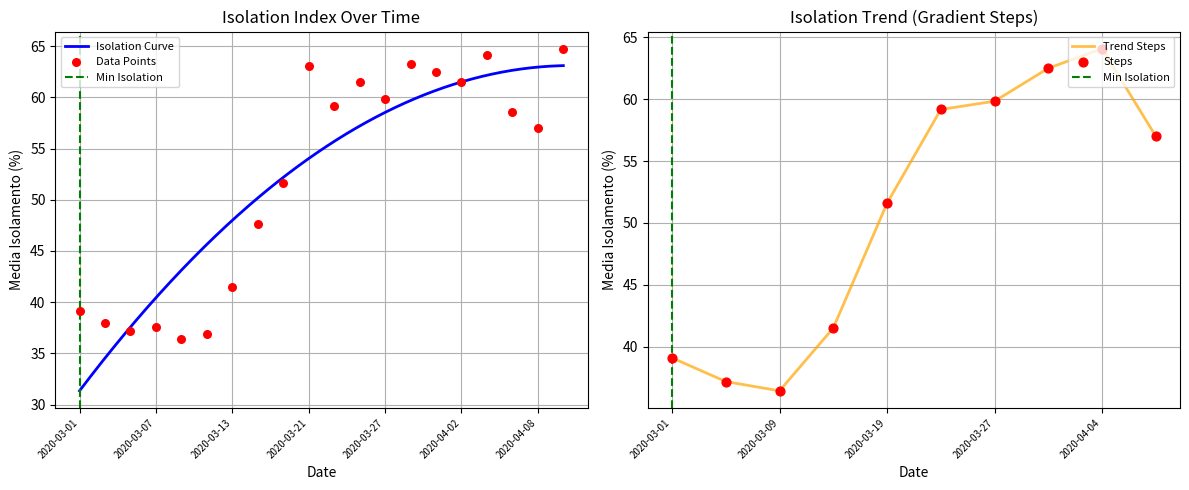

What is the change in value from 2020-03-13 to 2020-03-25?

+20.0